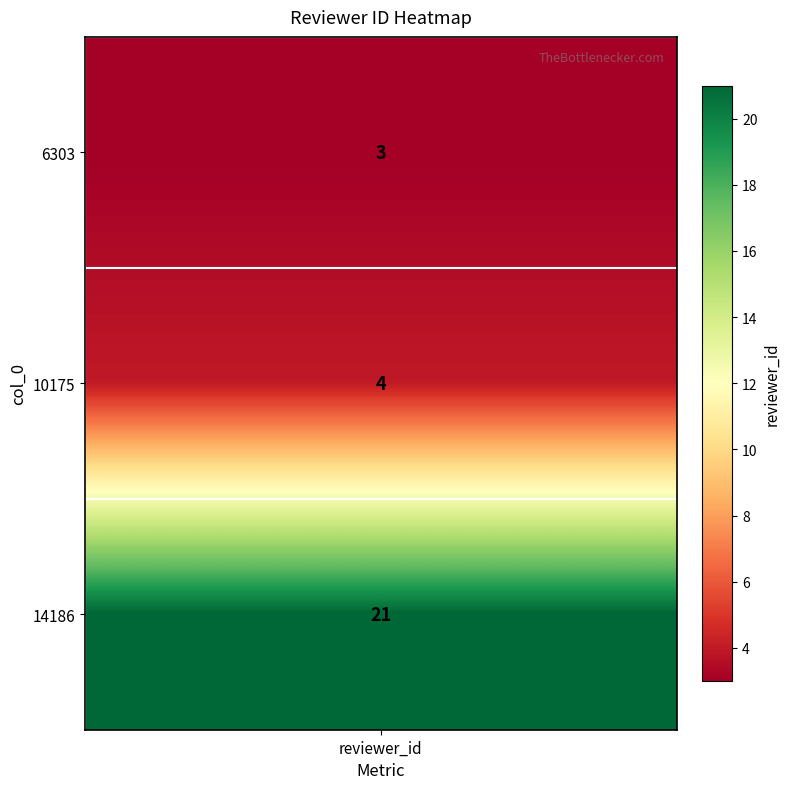

The value at 14186 is 21. True or false?

True